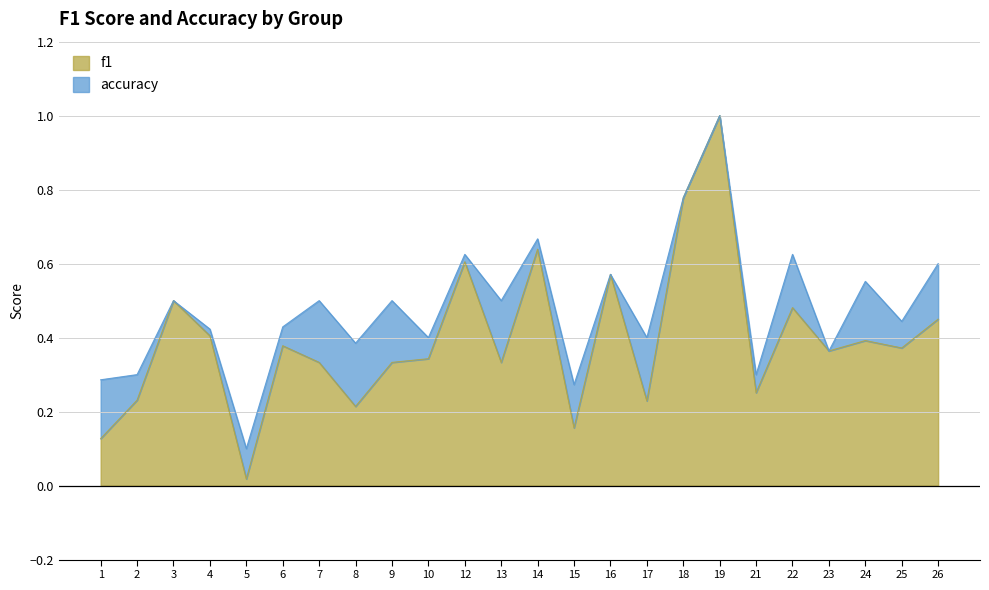

Count the number of data series in this chart.

2